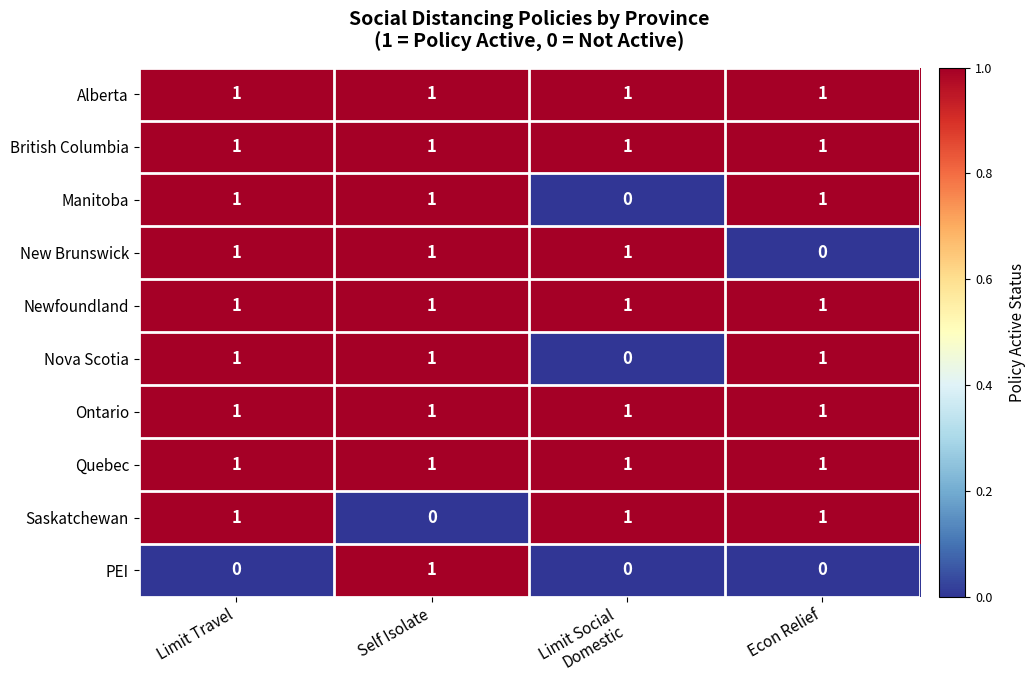

How many data points does each series have?

4